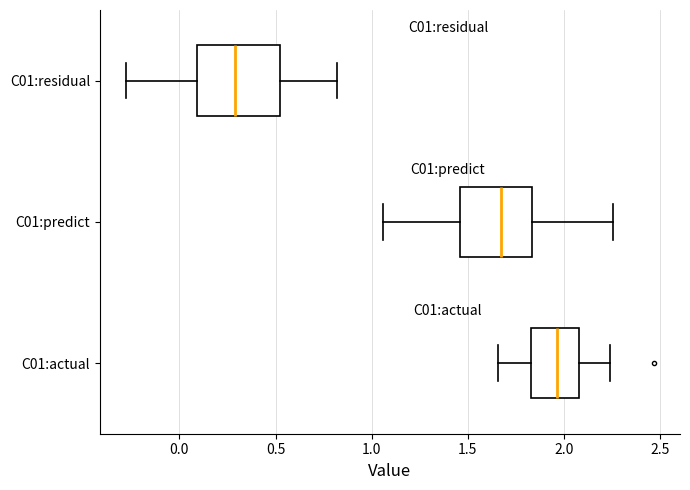

Where does the right whisker of the box for C01:predict end on the x-axis? The values are not printed on the chart, so give them approximately, as read against the axis.

2.25